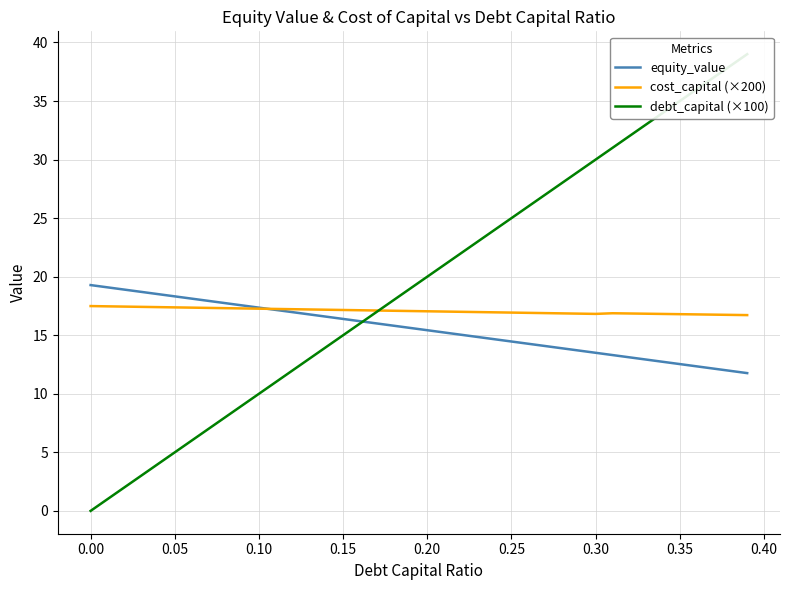

How many categories are shown in the chart?

40